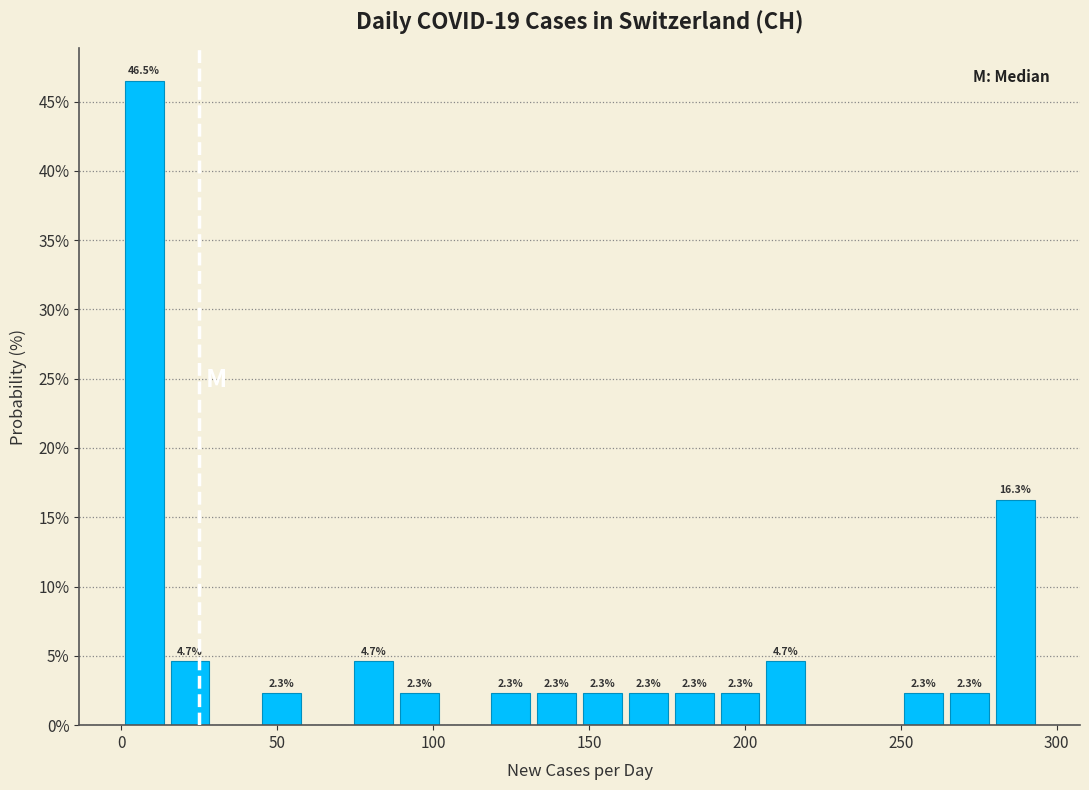

Around what value on the x-axis is the tallest bar? Give the approximate position of its centre, as read against the axis.

5